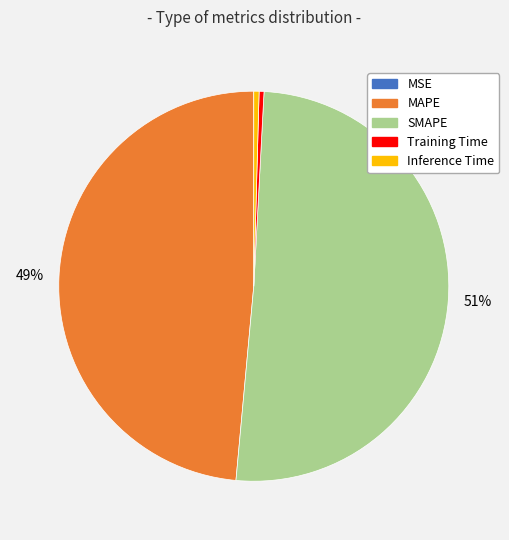

Is the sum of SMAPE and Training Time greater than half?

Yes